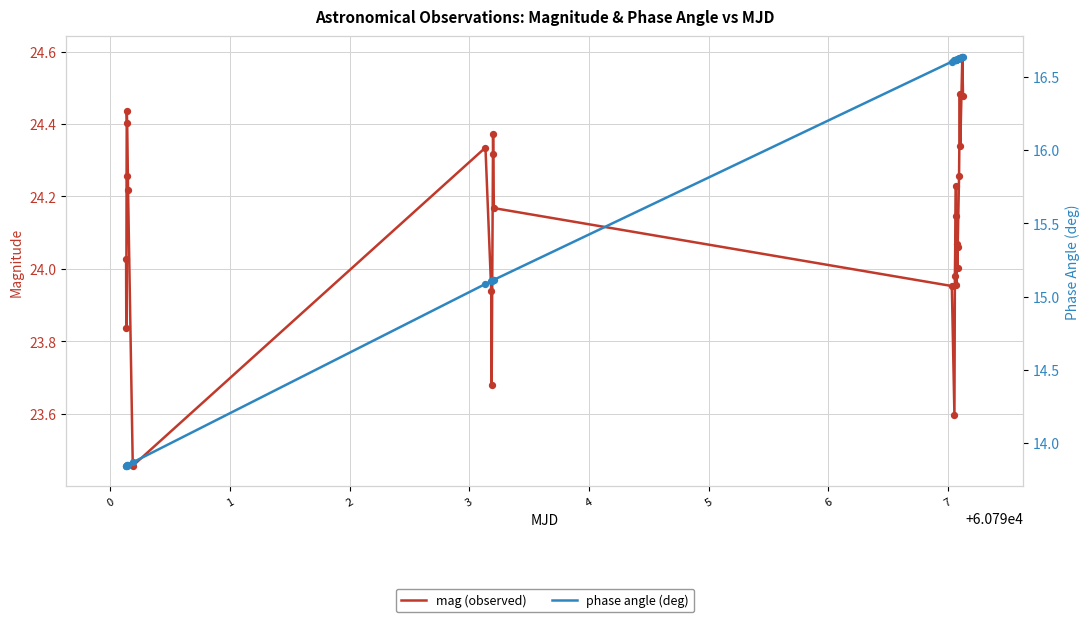

Which series contains the highest Y value?

mag (observed)